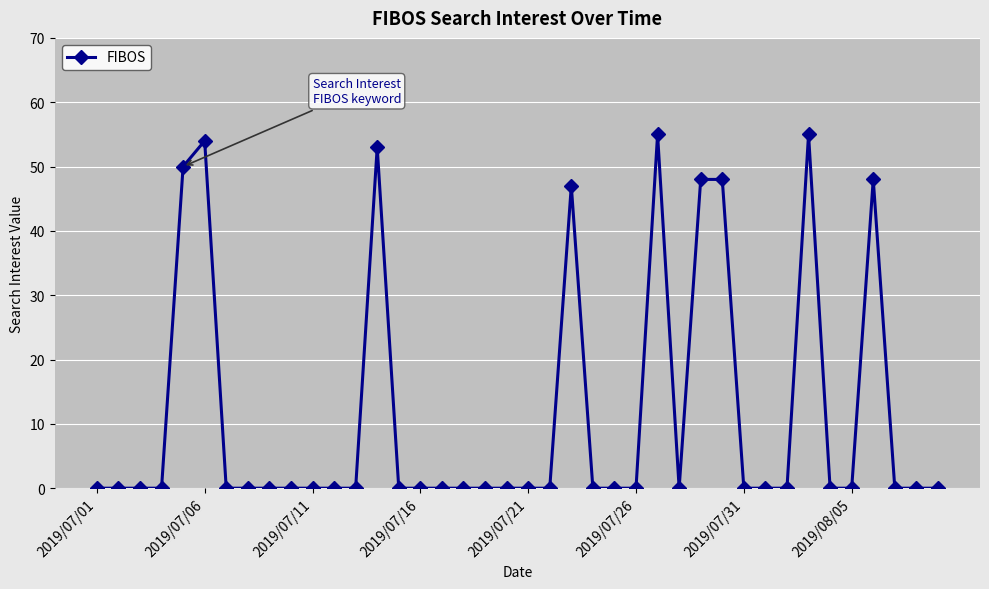

What is the greatest value displayed?

55